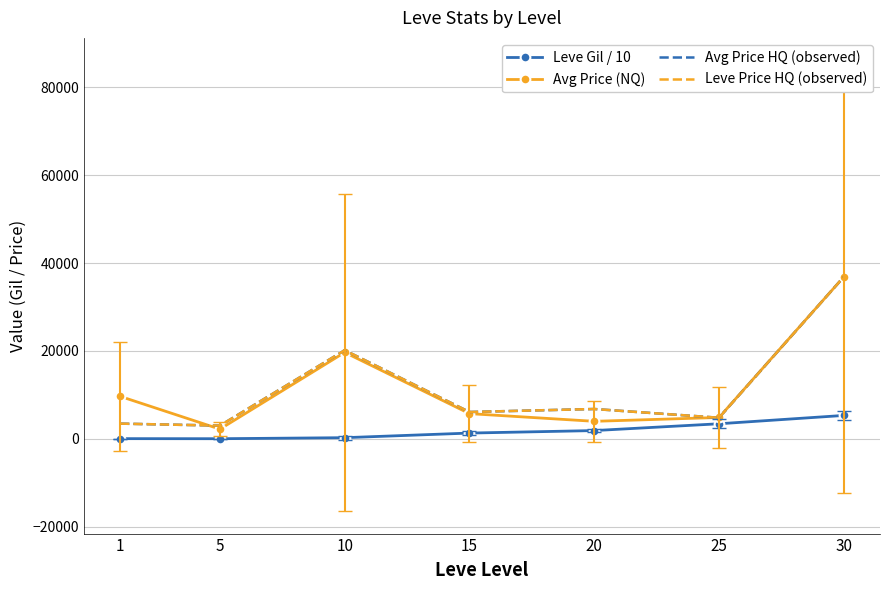

Reading left to right, extract all data points from this chart.

Leve Gil / 10: 35.0	19.8	252.2	1304.0	1872.0	3421.2	5320.2
Avg Price (NQ): 9665.0	2197.8	19676.7	5731.5	3979.3	4857.0	36875.0
Avg Price HQ (observed): 3454.3	3000.0	20166.5	6103.7	6783.2	4795.7	36875.0
Leve Price HQ (observed): 3454.3	3000.0	20166.5	6103.7	6783.2	4795.7	36875.0